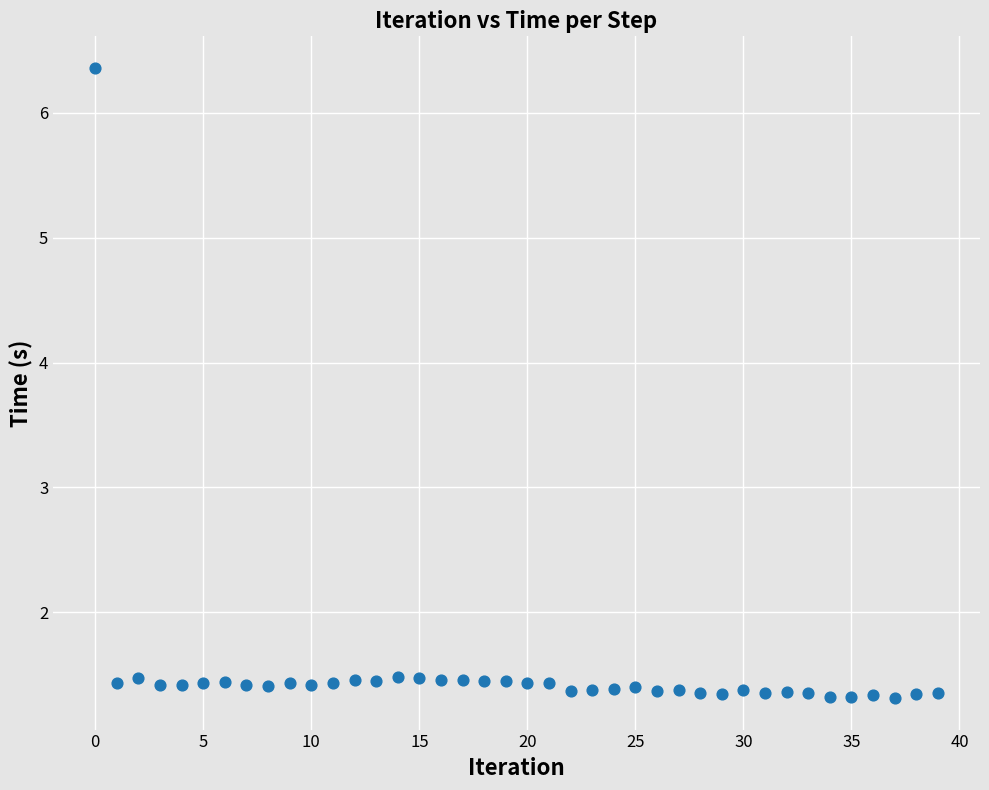

What is the range of Y values (max minus min)?

5.0